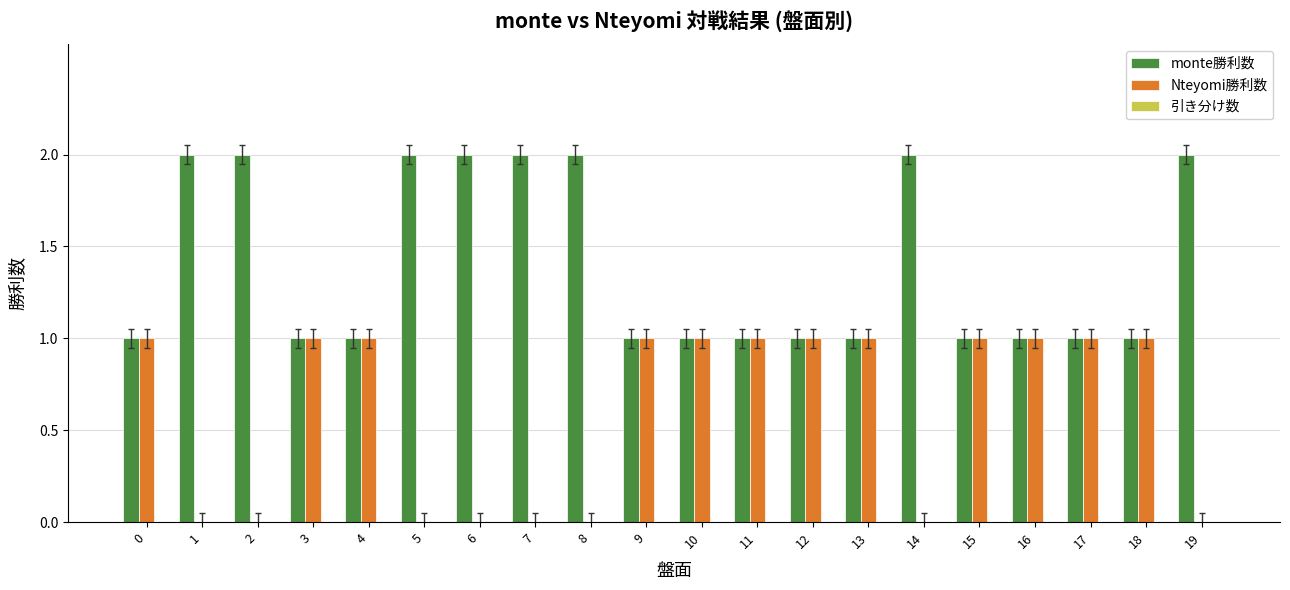

Which series has the largest total across all categories?

monte勝利数